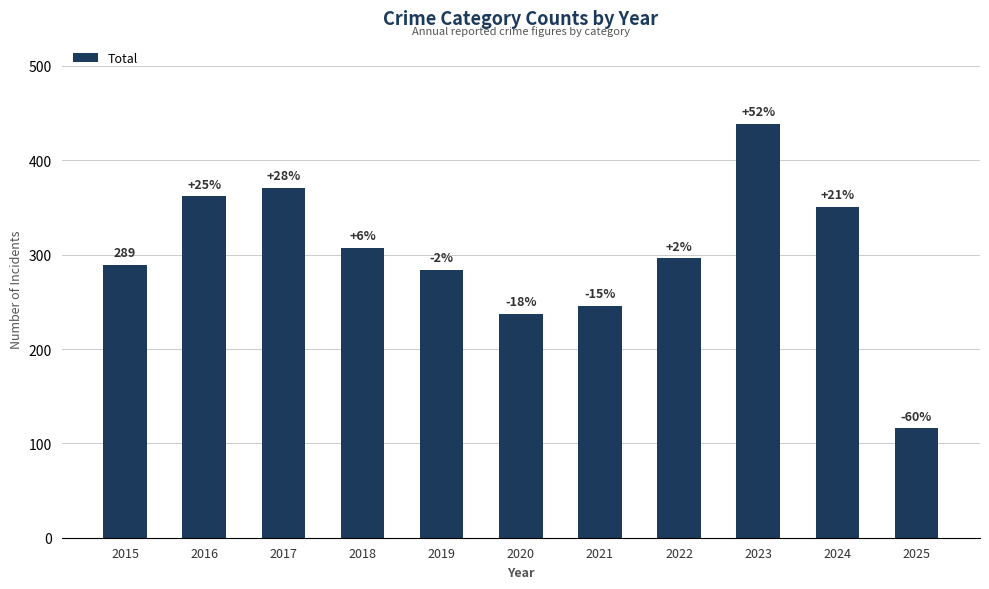

Reading right to left, extract all data points from this chart.

116	351	439	296	246	237	284	307	371	362	289